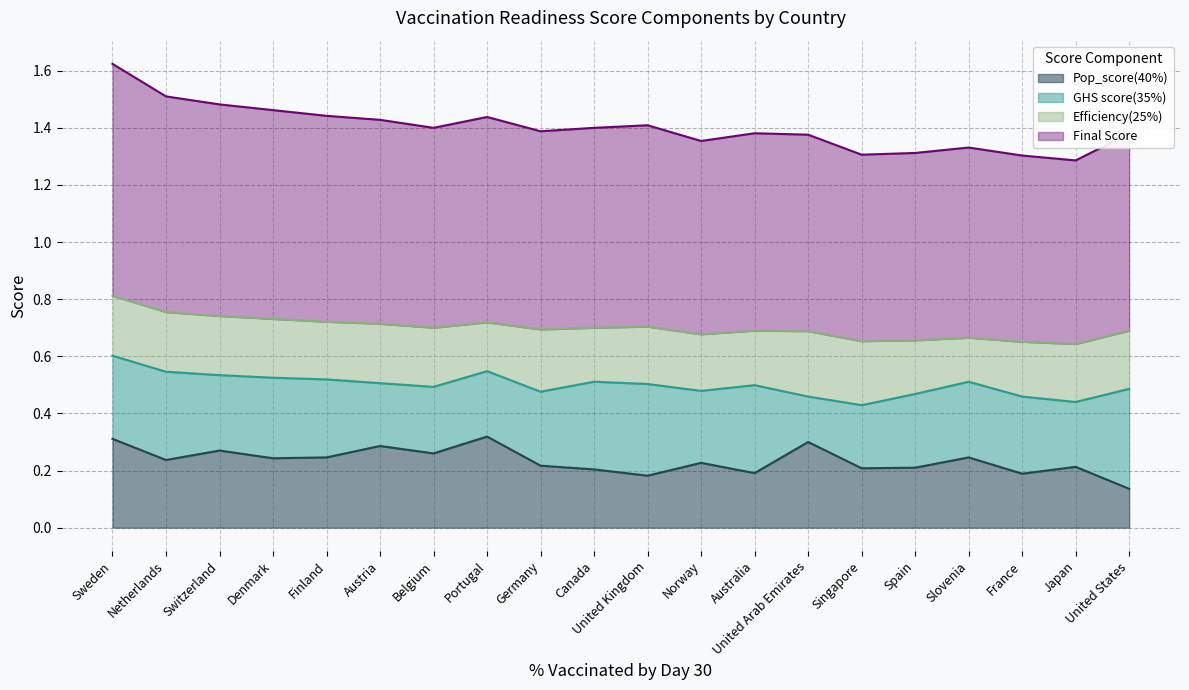

True or false: Final Score has a value of 2.2 at Finland.

False